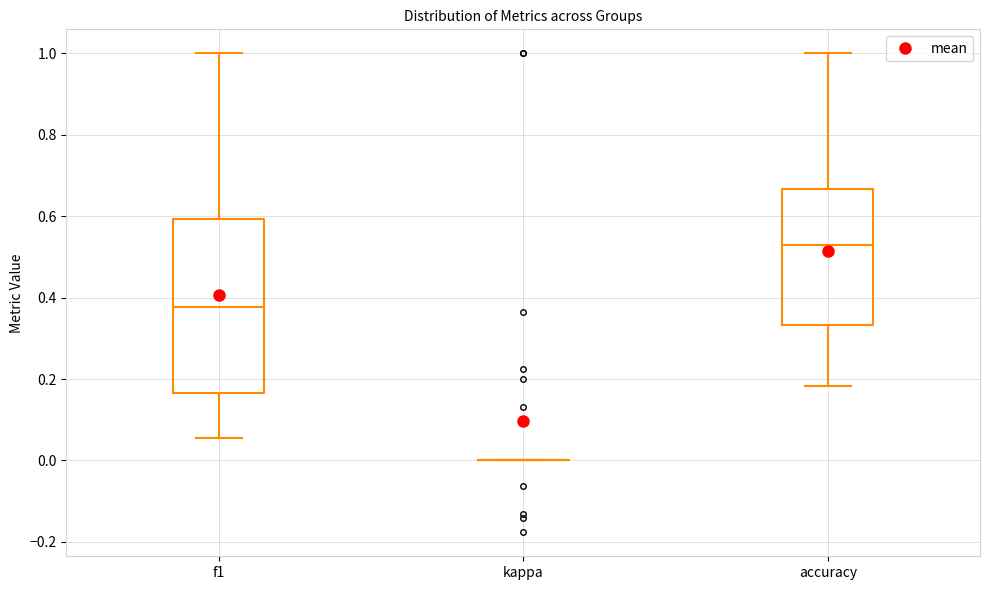

Where does the lower whisker of the box for accuracy end on the y-axis? The values are not printed on the chart, so give them approximately, as read against the axis.

0.18